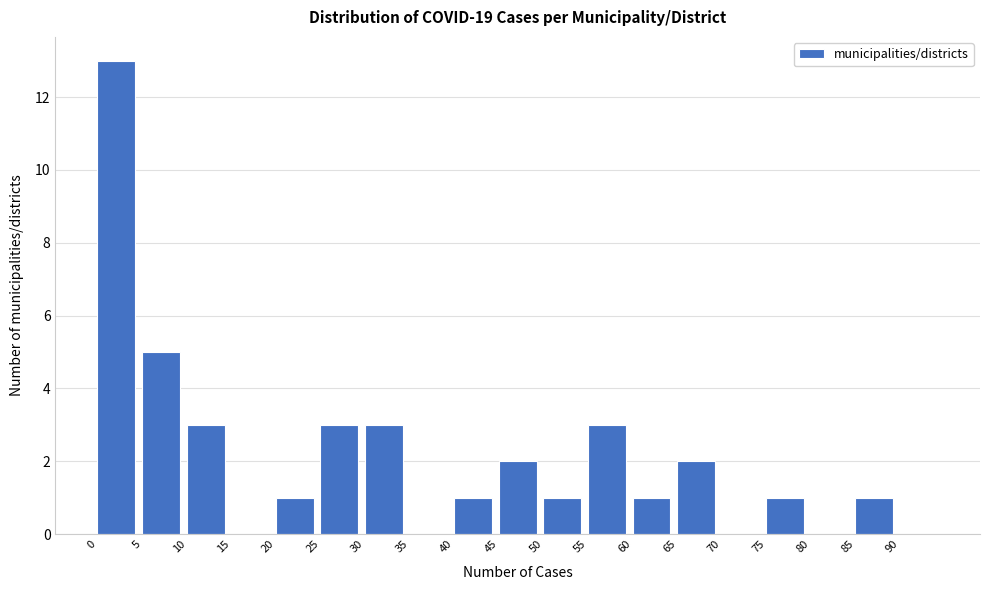

Which range on the x-axis has the tallest bar?

0 to 5